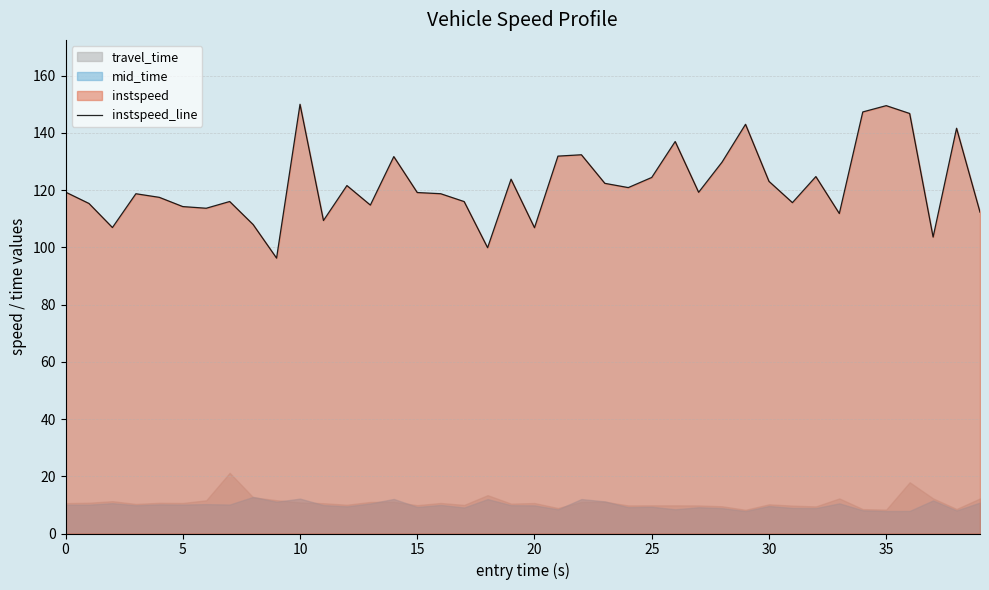

What is the label of the 10th point from the left?

9